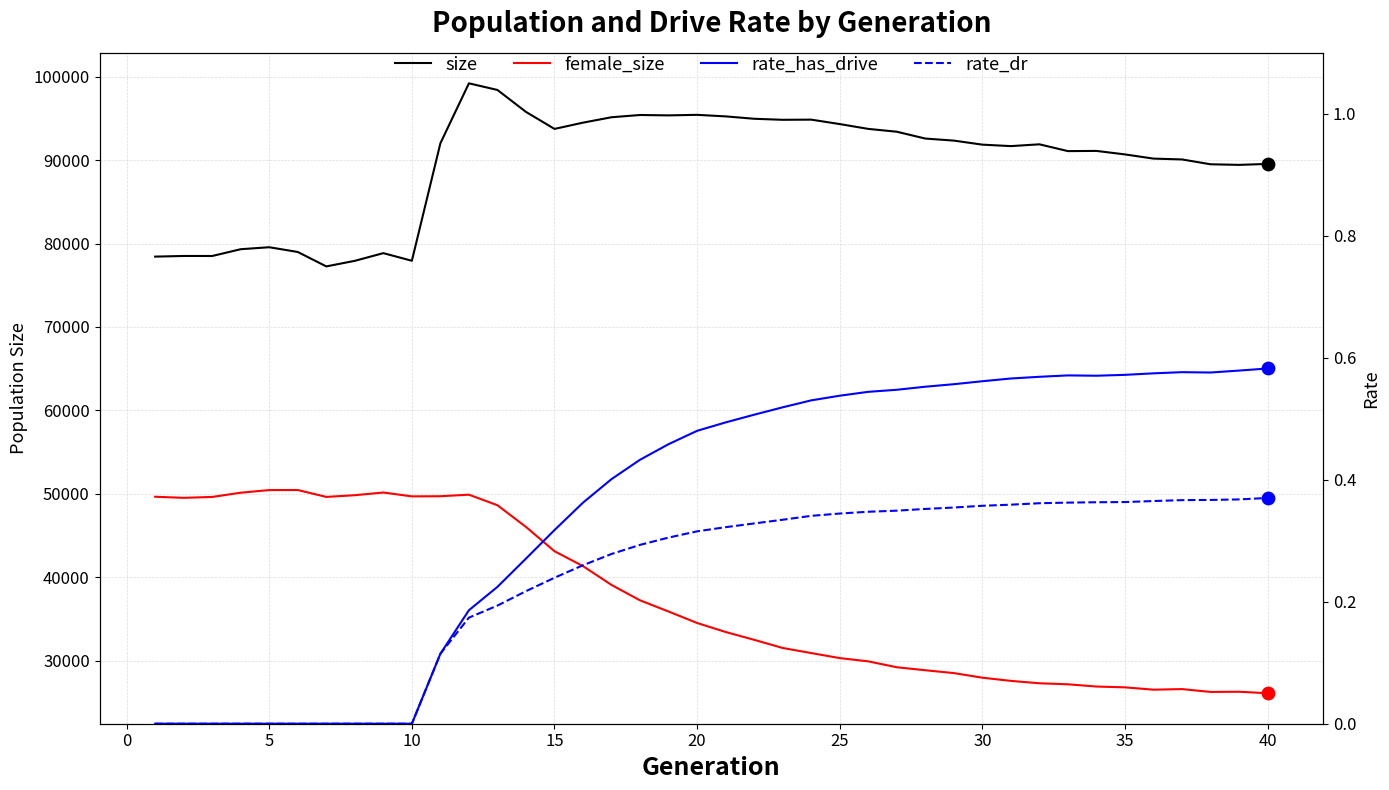

Which series contains the highest Y value?

size